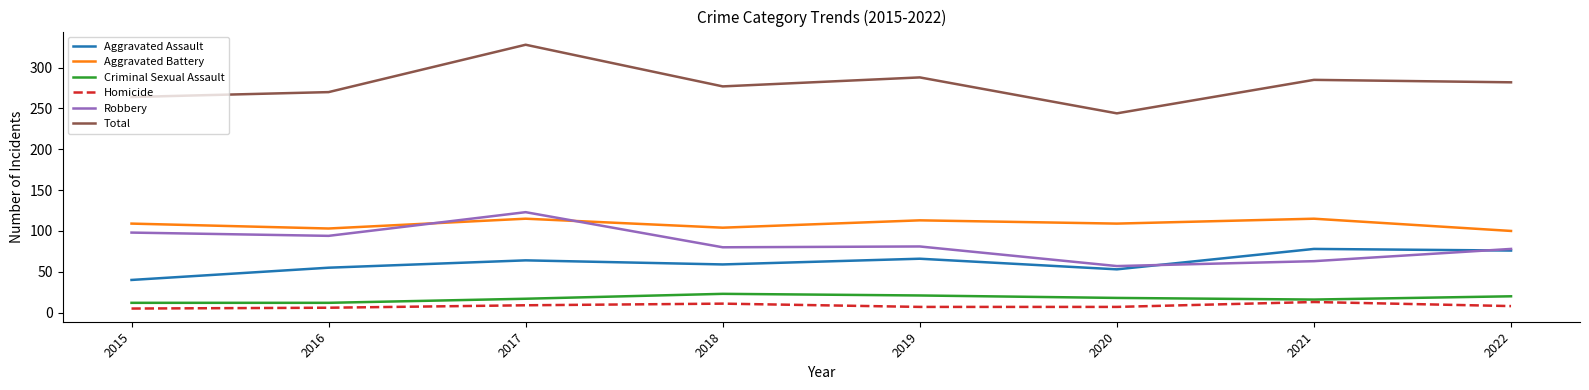

Read the Homicide value at 2017.

9